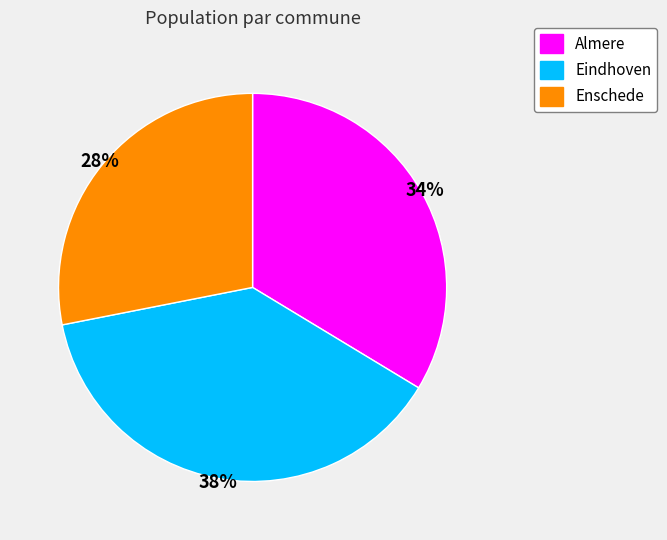

Combined, do Enschede and Eindhoven account for over 50%?

Yes